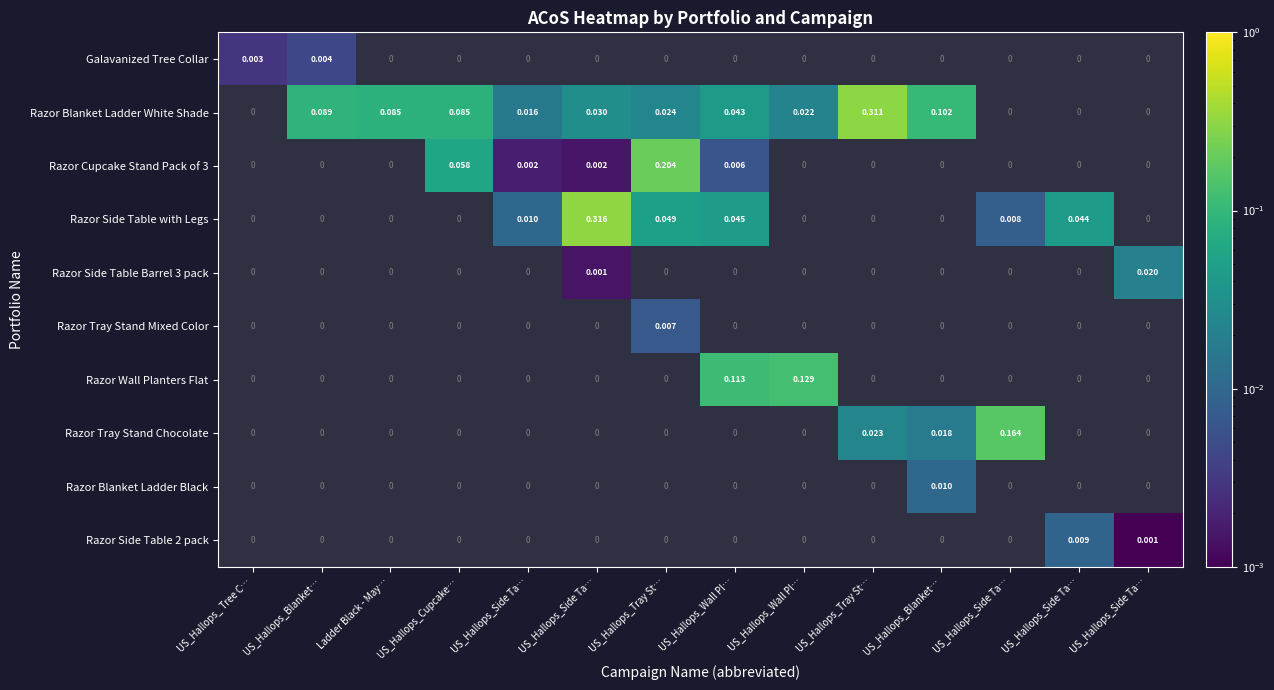

Which category has the lowest value in the Razor Blanket Ladder Black series?

US_Hallops_ Tree C…